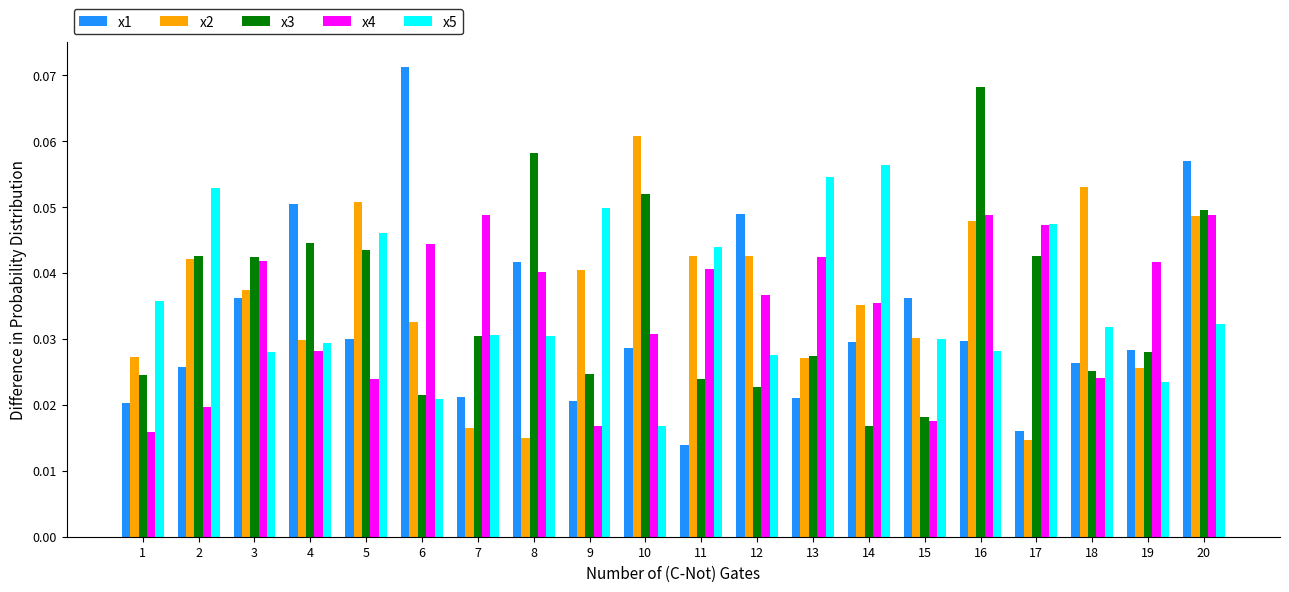

Which series has the widest spread of values?

x1